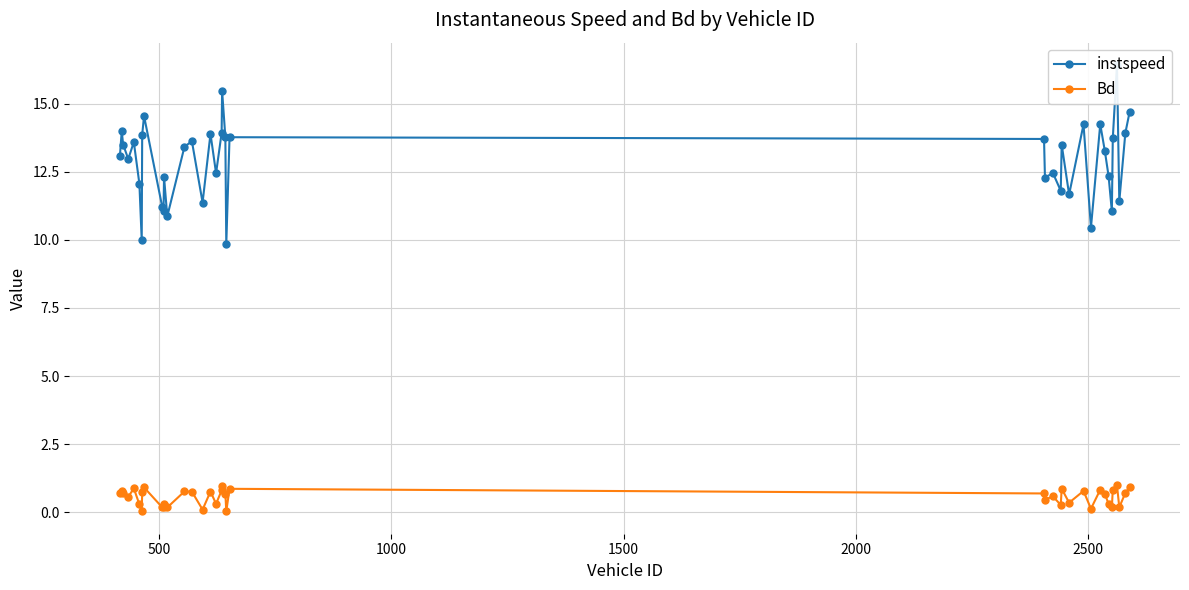

What is the highest value of the Bd series?

1.0